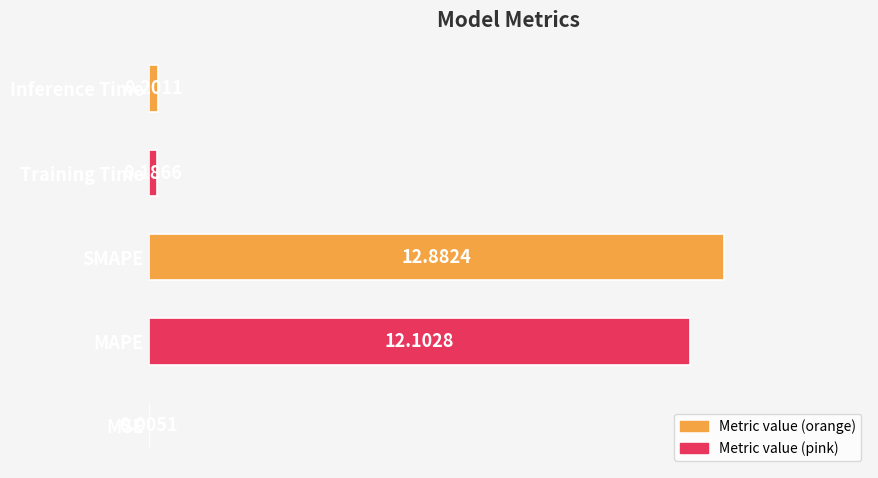

What is the sum of all values?

25.4